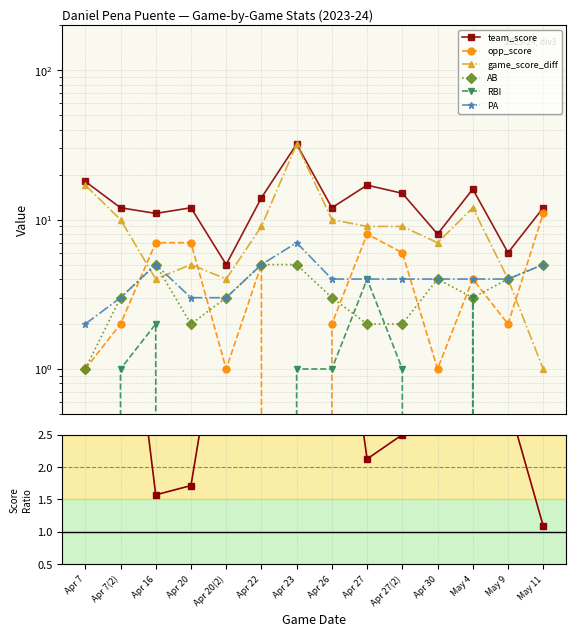

The opp_score series shows 8 at Apr 22. True or false?

False